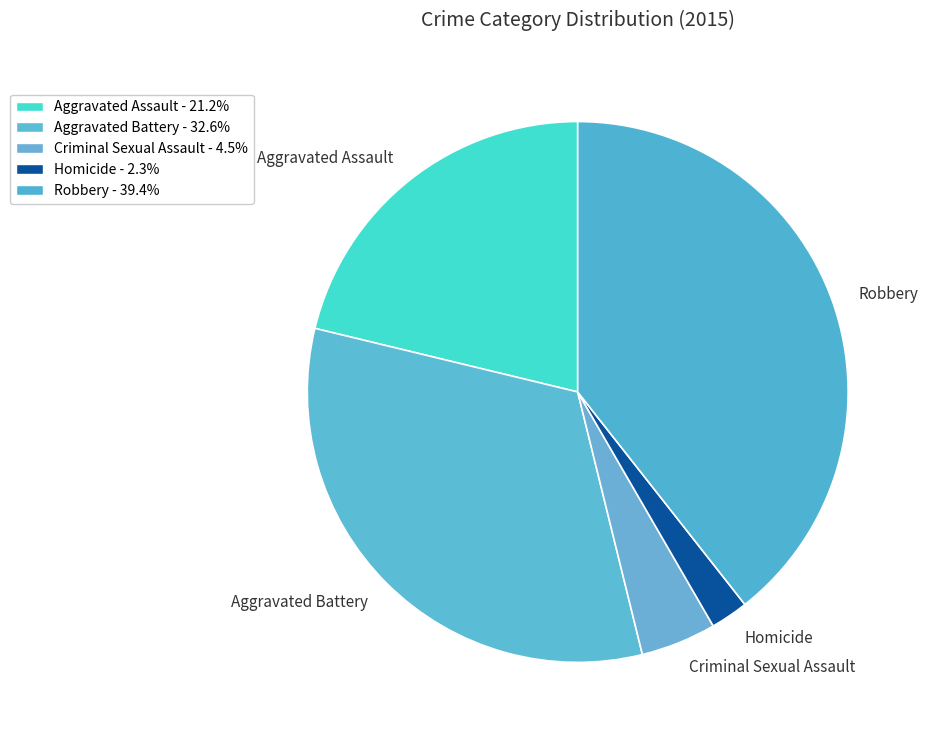

Combined, do Aggravated Assault and Robbery account for over 50%?

Yes